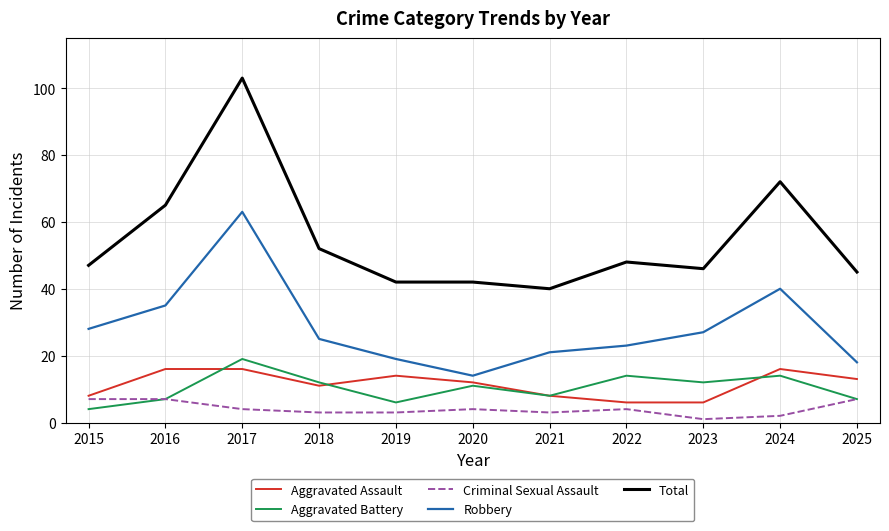

True or false: Aggravated Assault and Robbery cross at least once.

False